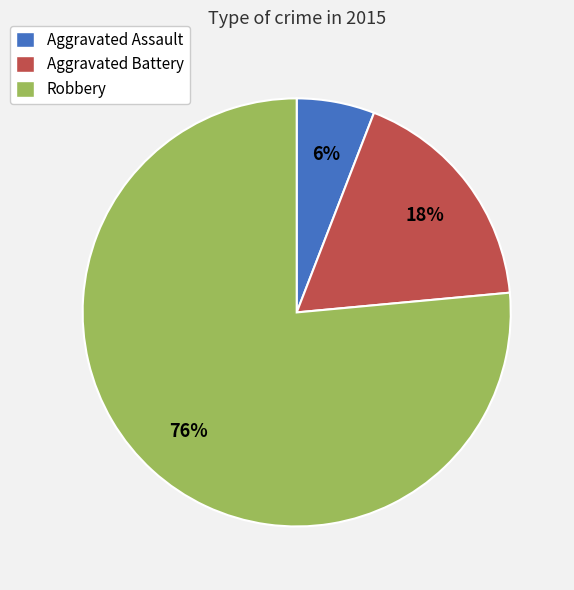

Do Robbery and Aggravated Assault together represent more than half of the pie?

Yes